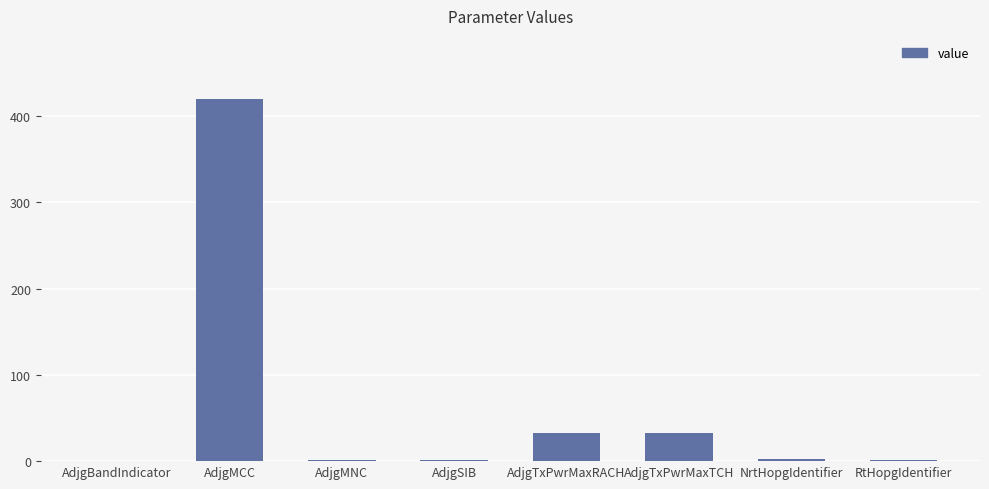

What is the sum of all values?

491